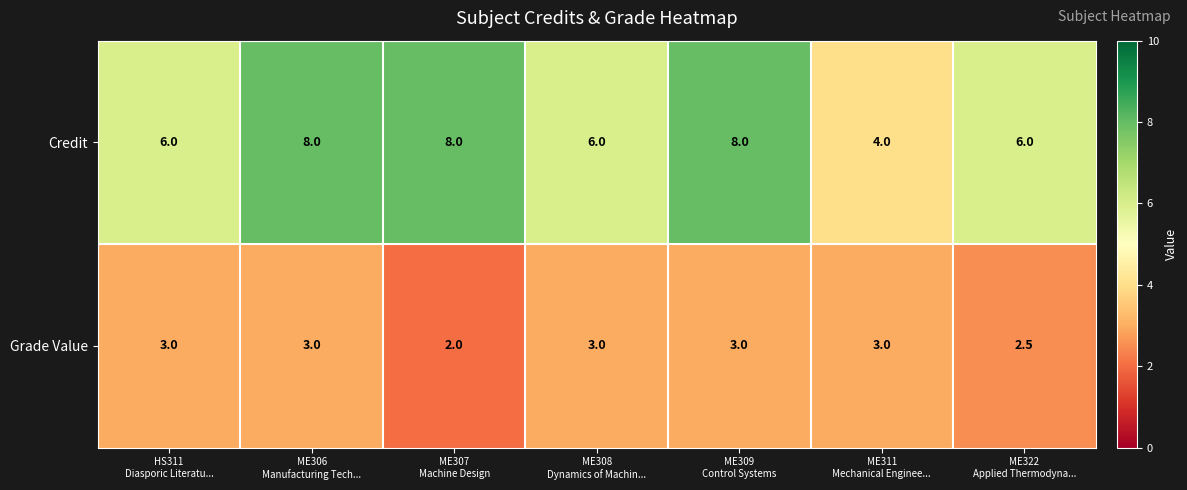

Which series has the widest spread of values?

Credit